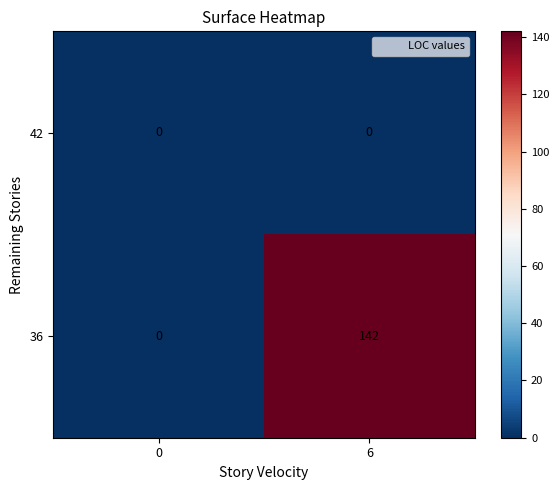

What is the maximum value shown in the chart?

142